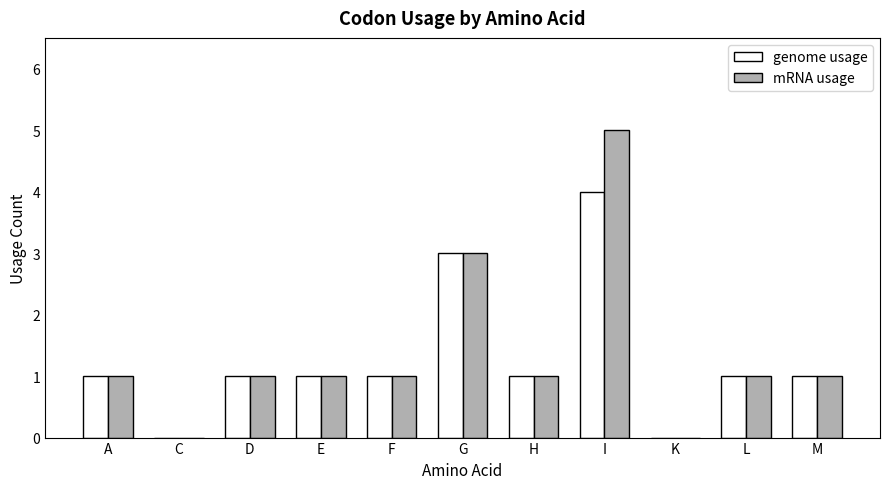

Reading left to right, list all the values displayed in this chart.

genome usage: A=1	C=0	D=1	E=1	F=1	G=3	H=1	I=4	K=0	L=1	M=1
mRNA usage: A=1	C=0	D=1	E=1	F=1	G=3	H=1	I=5	K=0	L=1	M=1